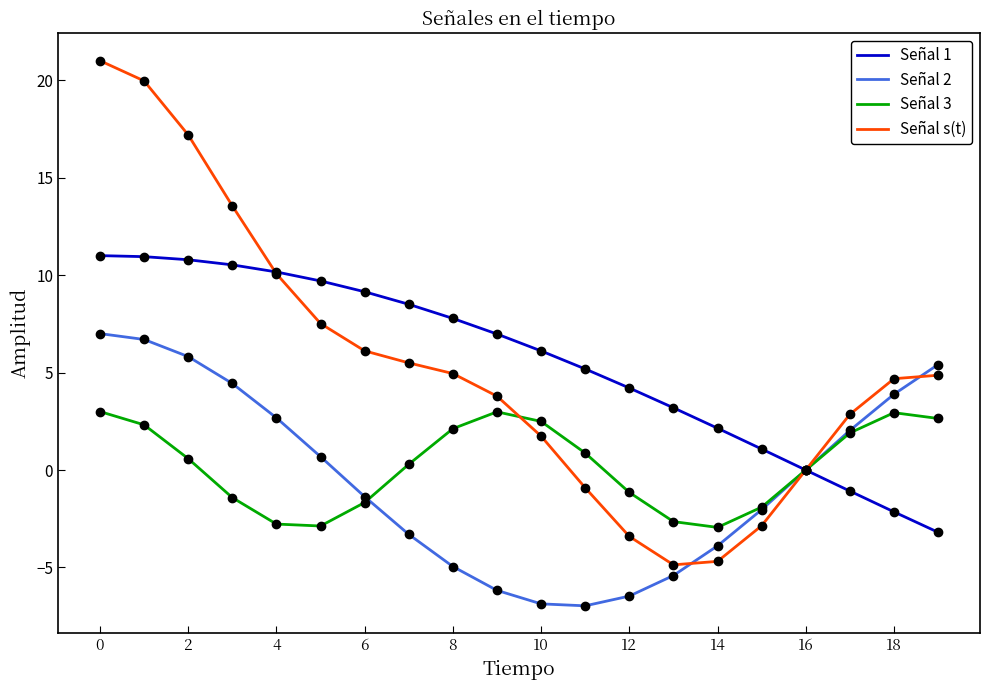

Which series has the largest range (max minus min)?

Señal s(t)